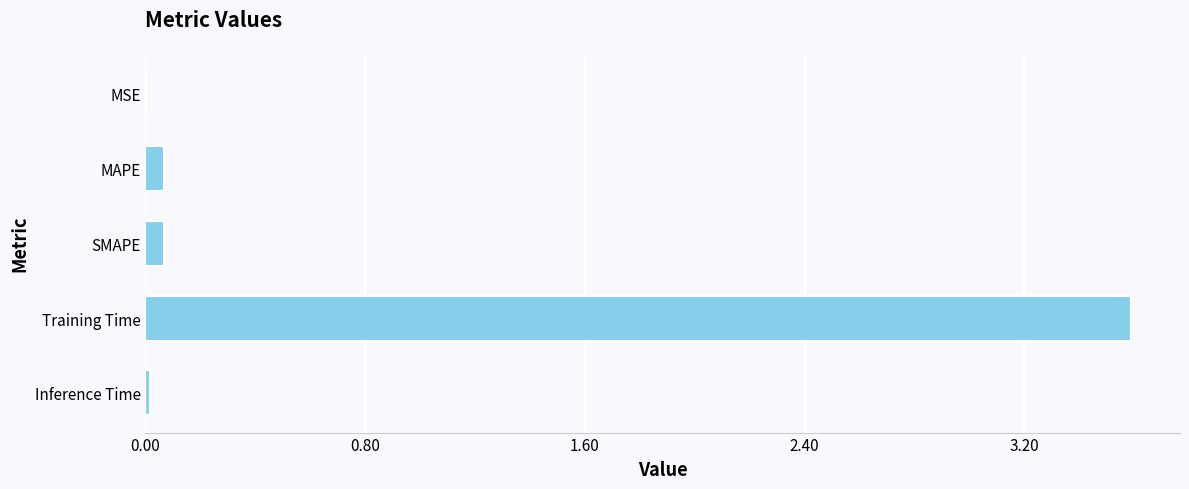

What is the sum of all values?

3.7